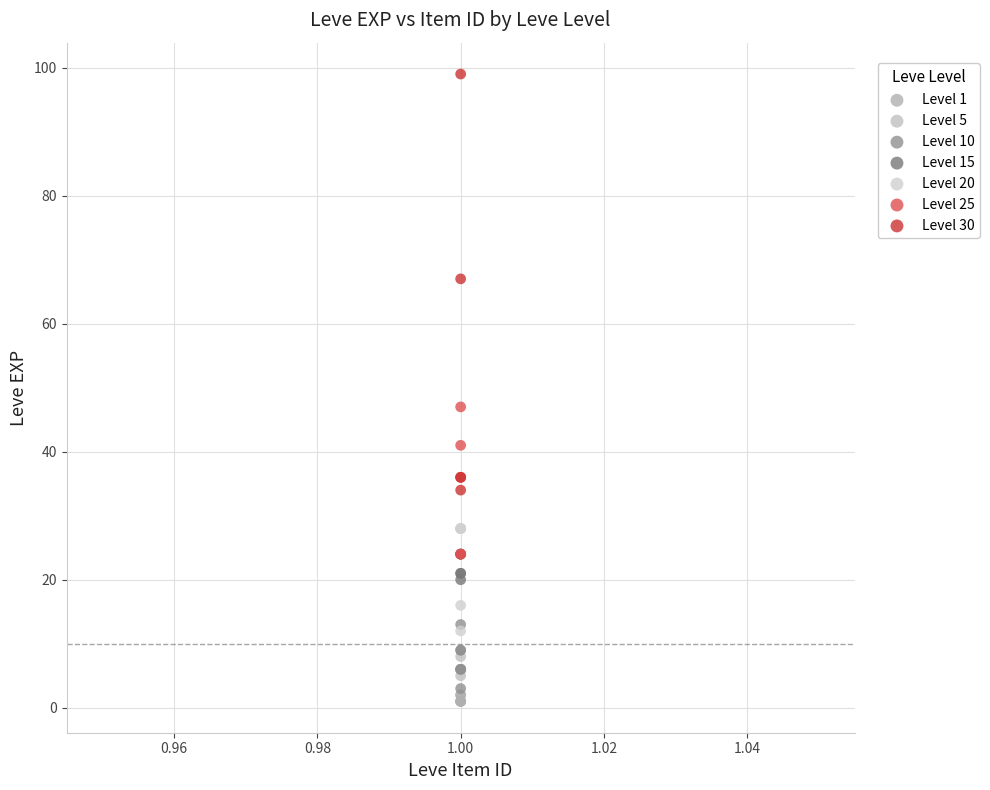

Which series has the widest spread of Y values?

Level 30